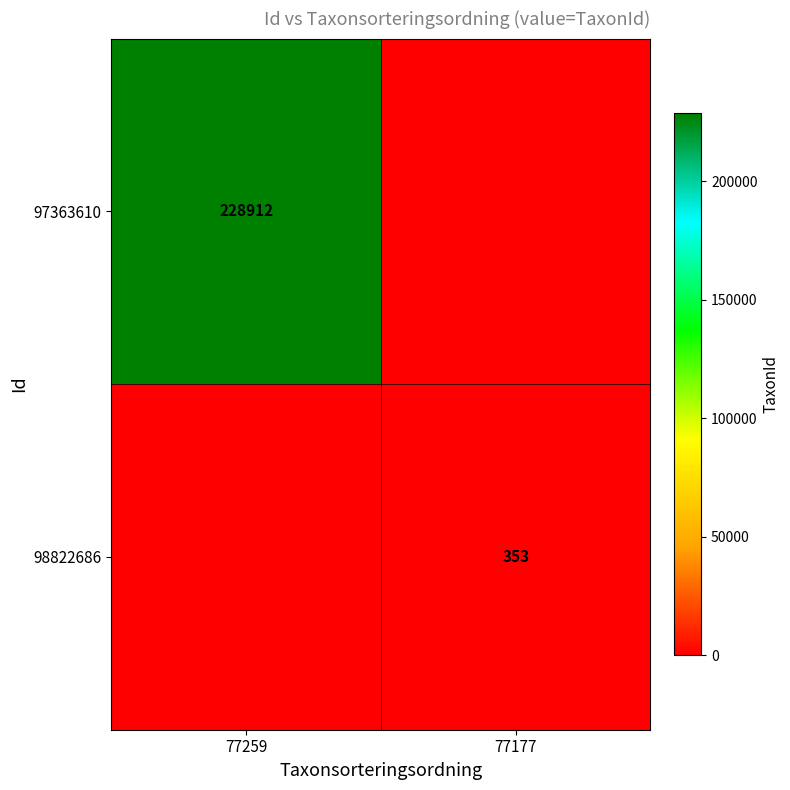

True or false: 98822686 has a value of 532 at 77177.

False